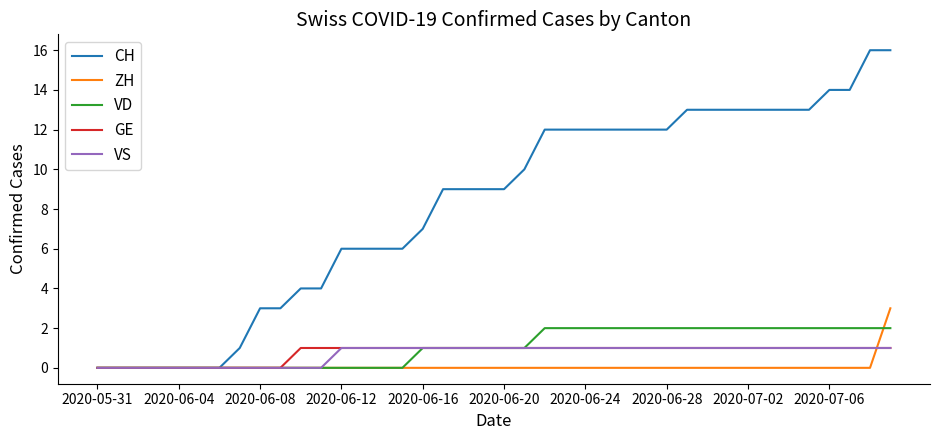

What is the greatest value displayed?

16